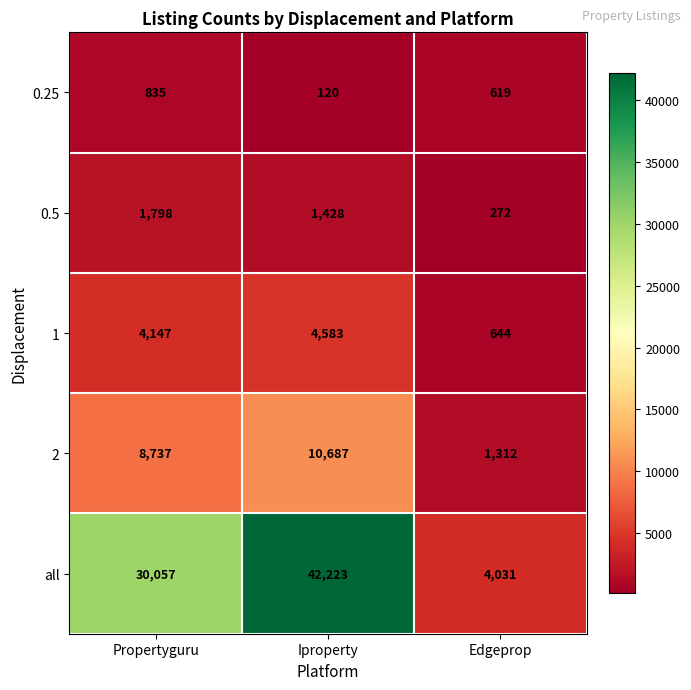

Is the value of 0.5 at Iproperty greater than the value of 0.25 at Propertyguru?

Yes